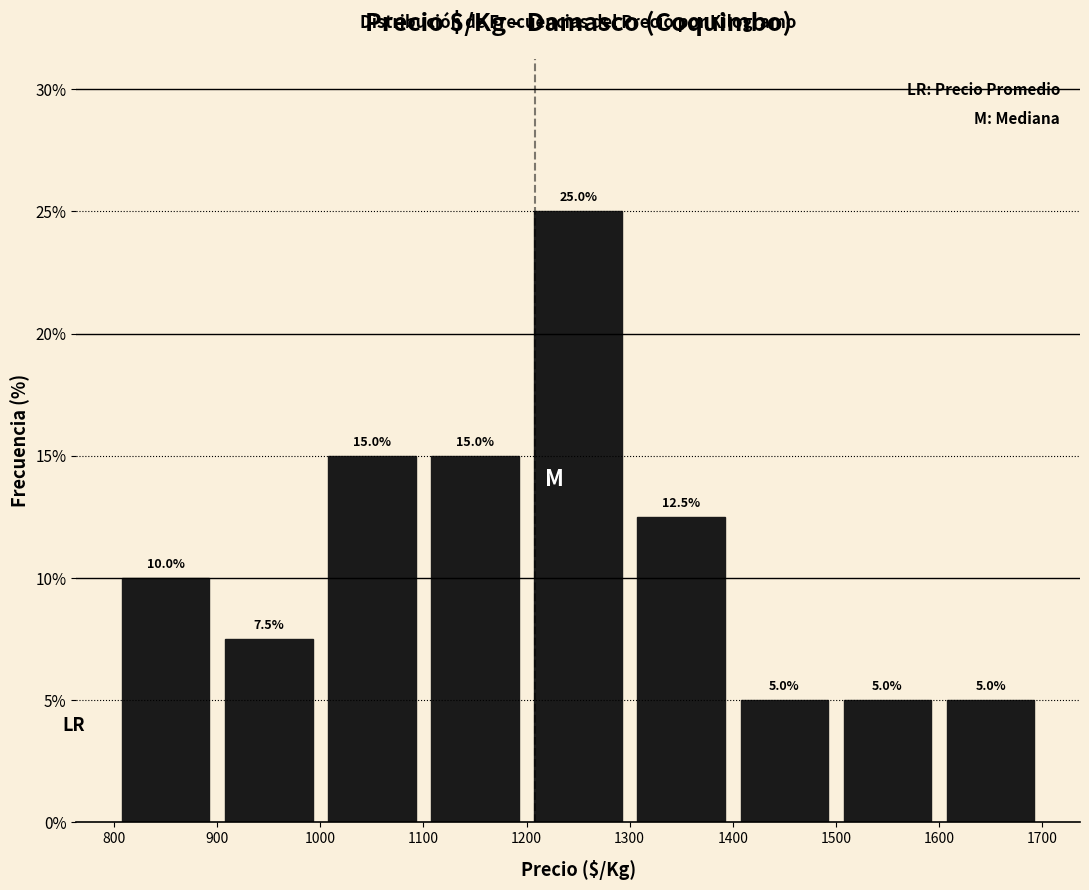

How tall is the bar that spans 900 to 1000 on the x-axis?

7.5